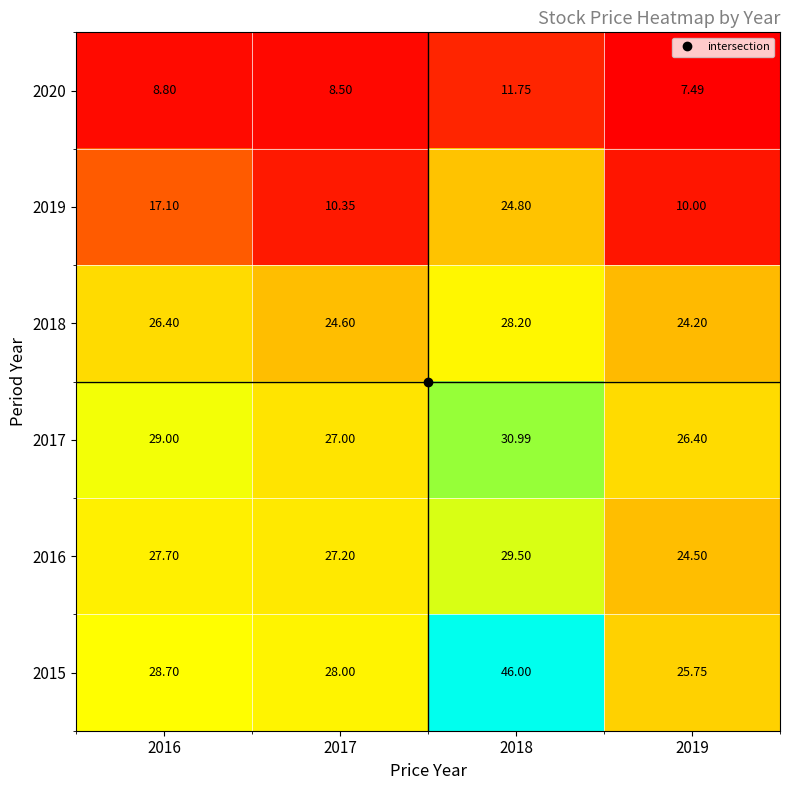

At which category is the sum across all series the highest?

2018